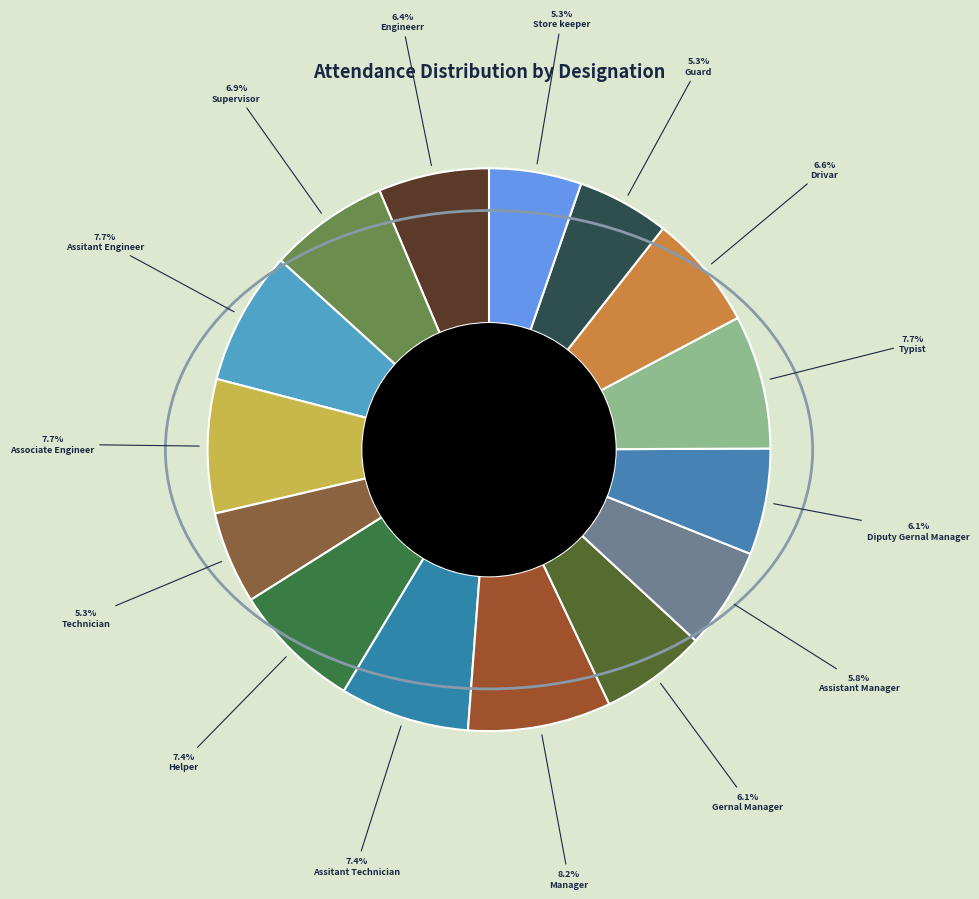

To the nearest percent, what portion does Drivar represent?

7%